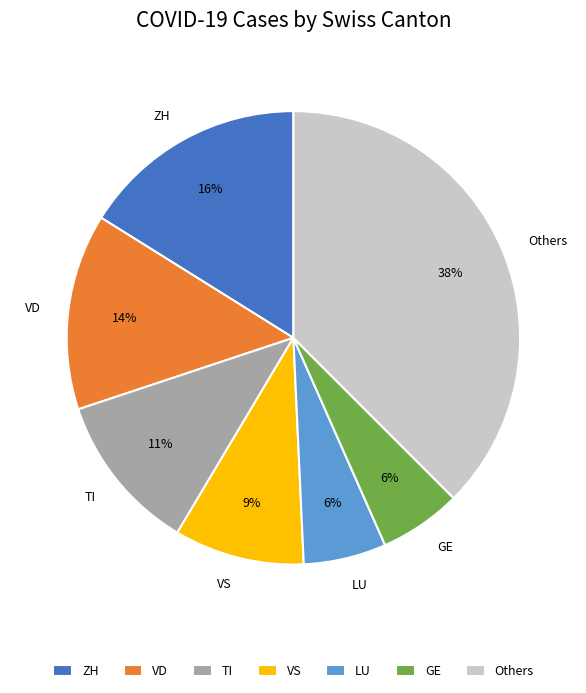

Which slice is the largest?

Others